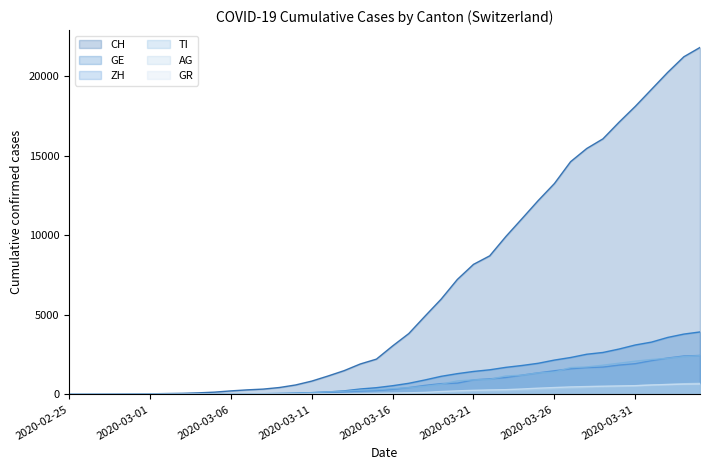

At how many categories does at least one series exceed 14920?

8